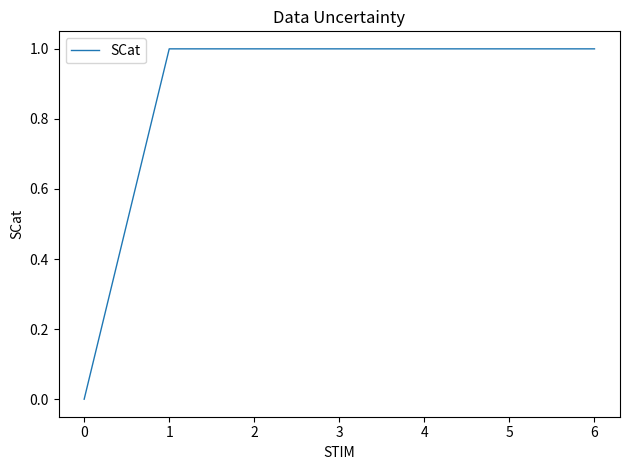

Does the chart display data point markers on the line(s)?

No